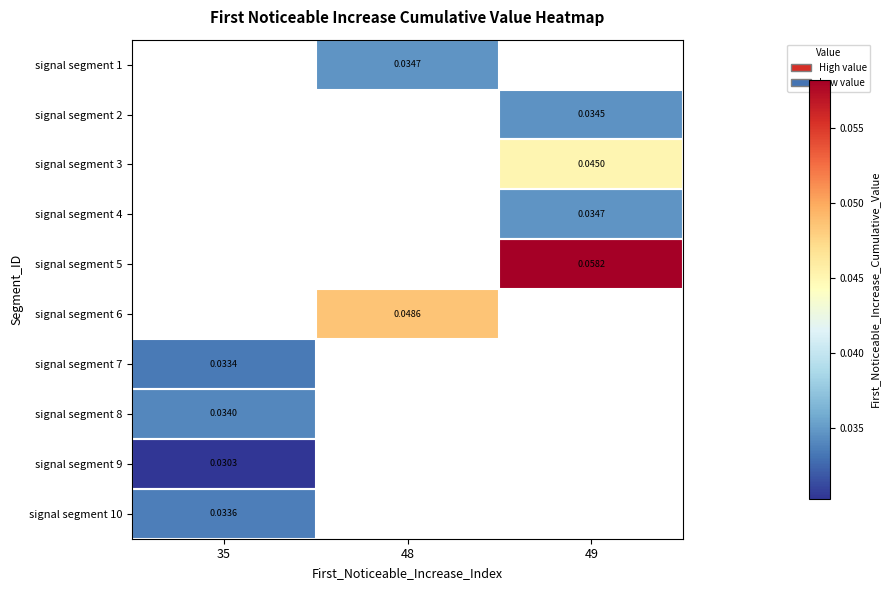

Is the value of signal segment 7 at 48 greater than the value of signal segment 2 at 49?

No